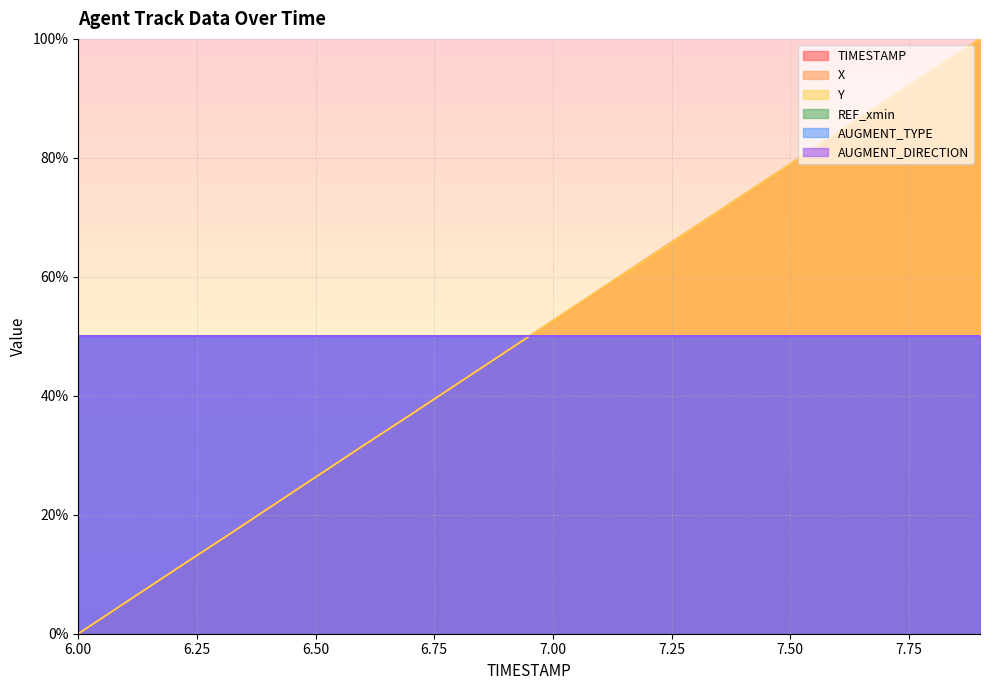

What is the difference between the second highest and second lowest values in the TIMESTAMP series?

89.5